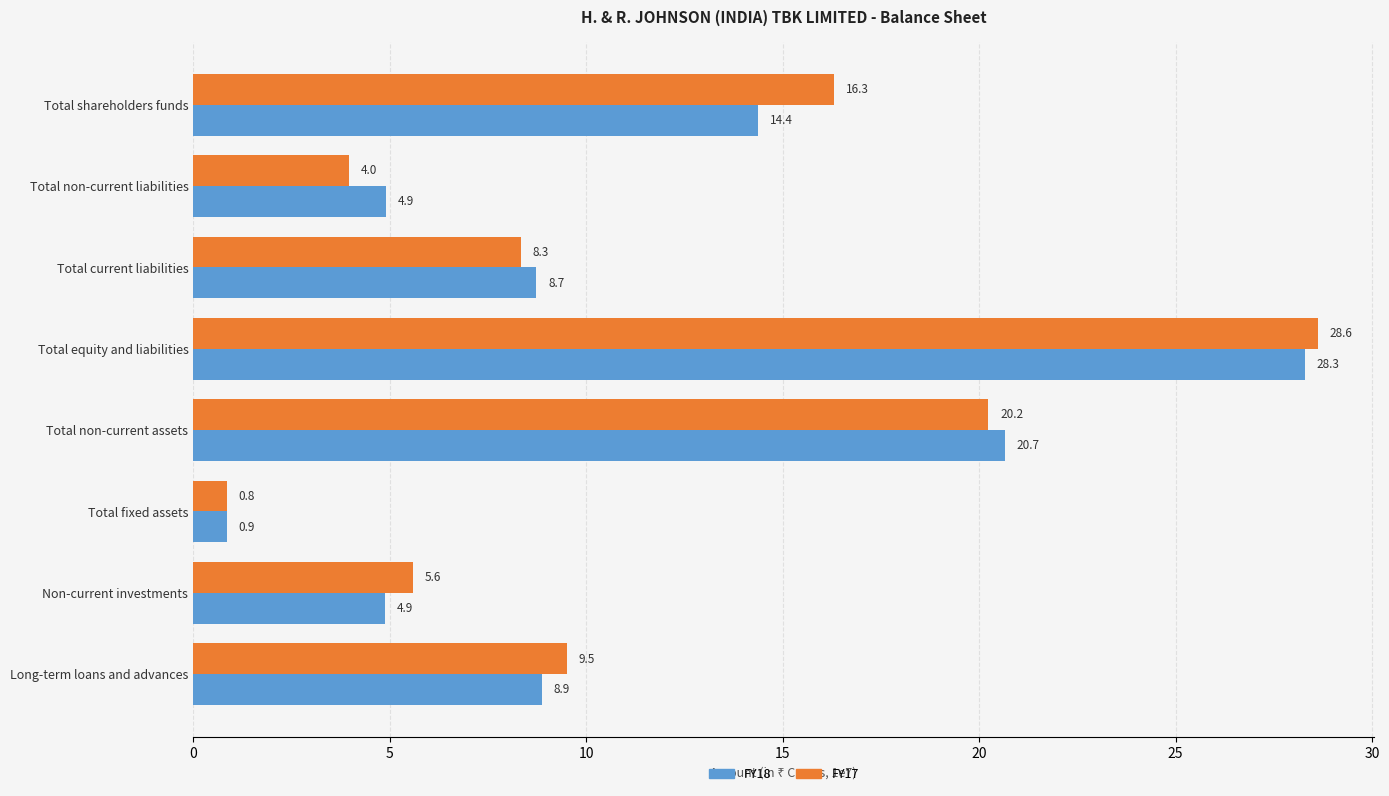

What is the minimum value for FY17?

0.8